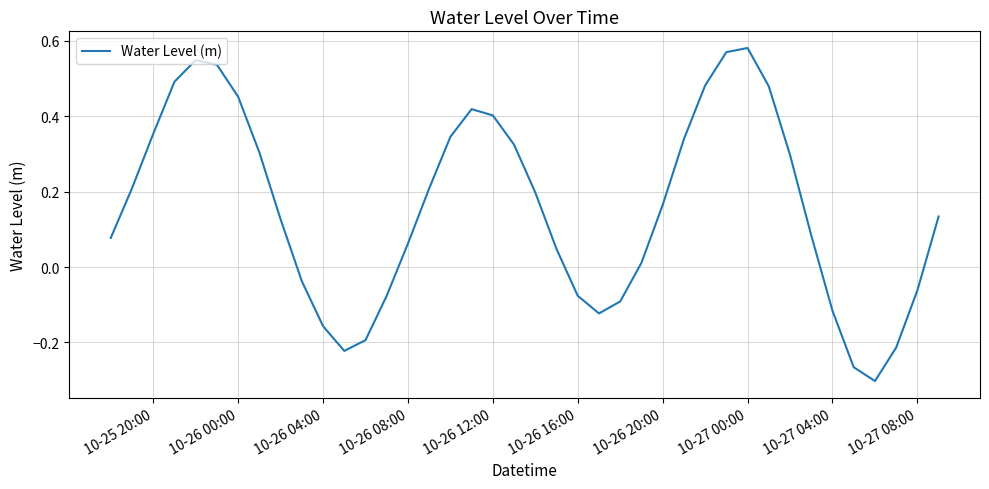

What is the difference between the maximum and minimum values?

0.9